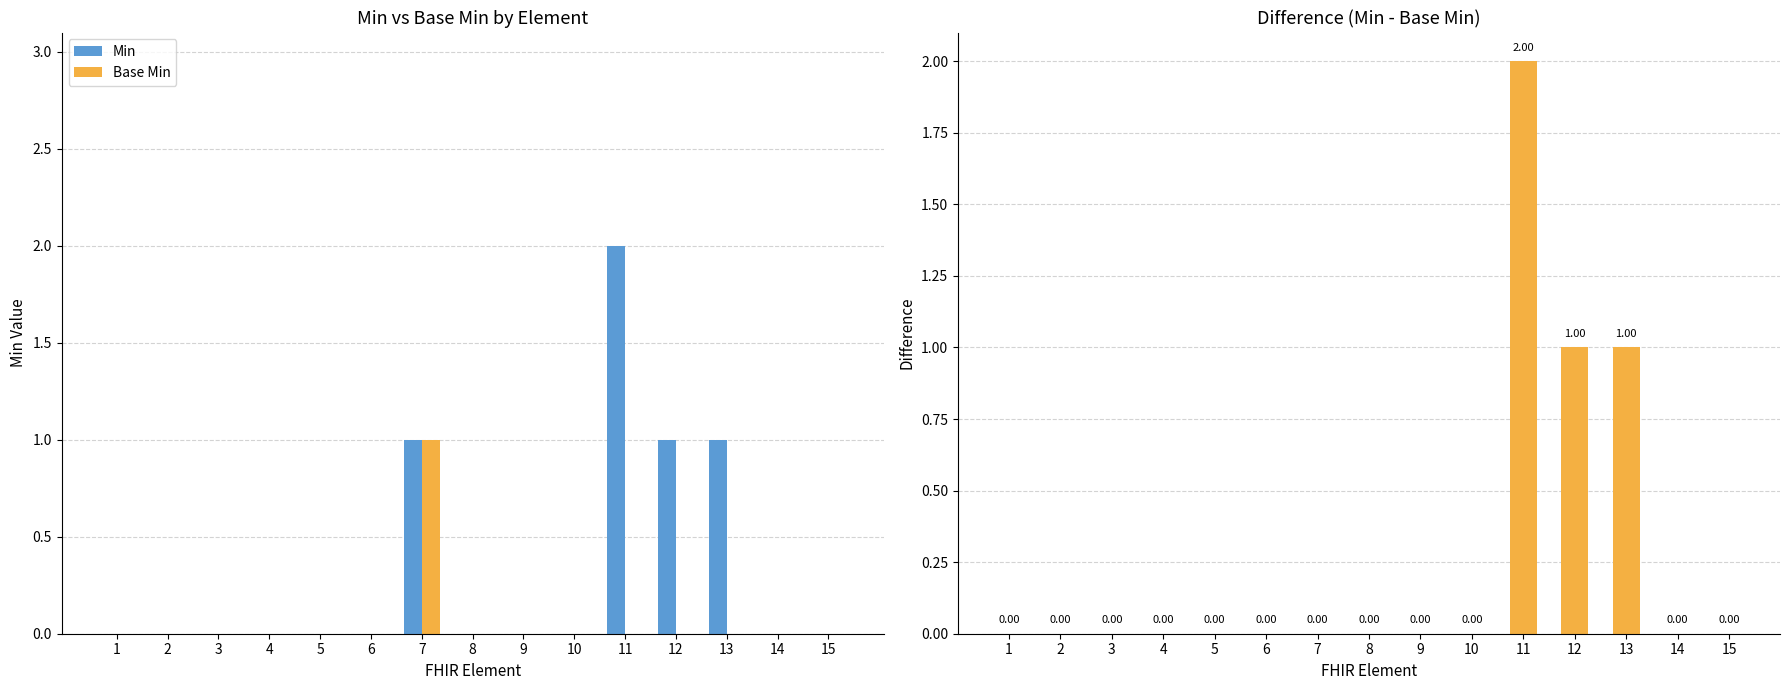

Which series changed the most between 2 and 8?

Min